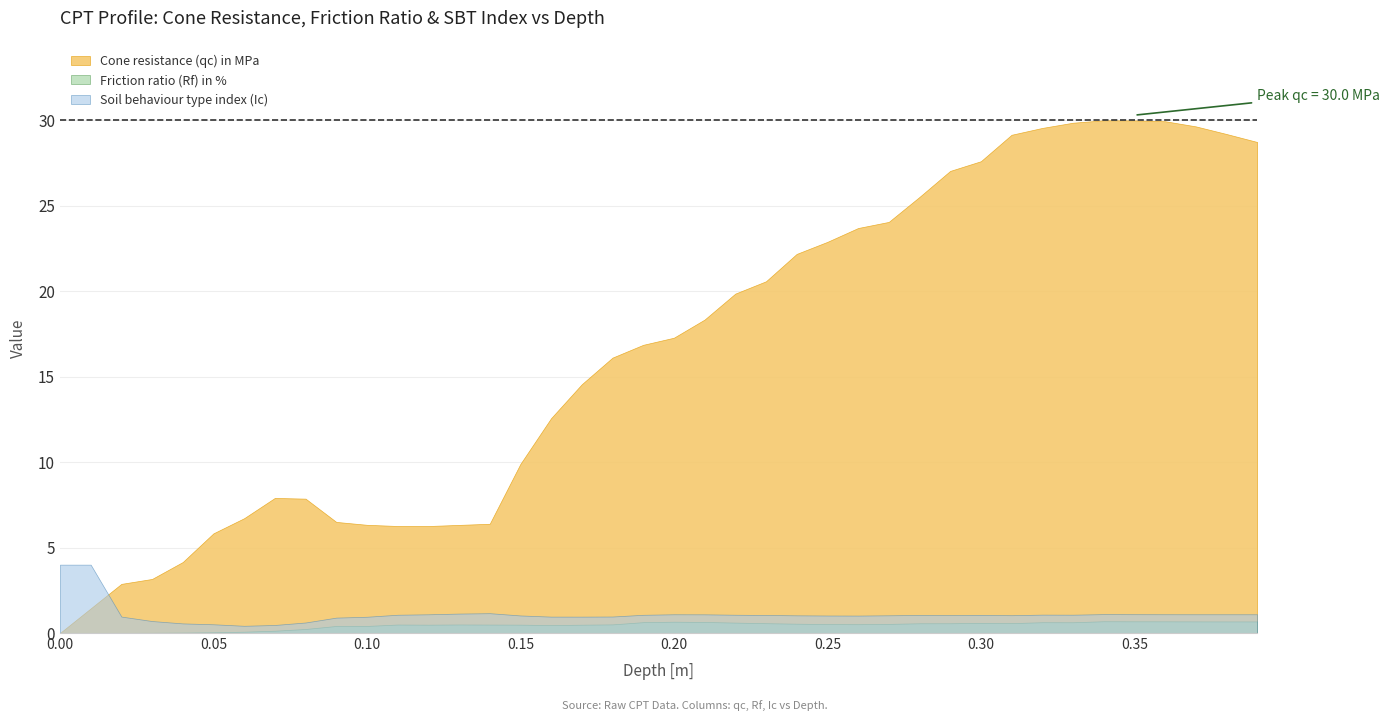

The Soil behaviour type index (Ic) series shows 0.2 at 18. True or false?

False